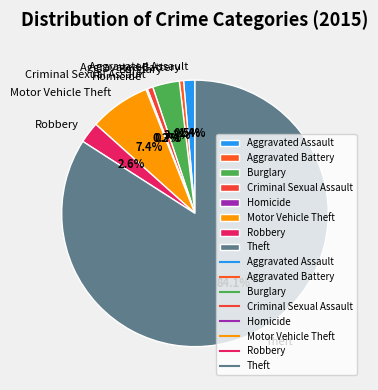

Which category accounts for the majority?

Theft